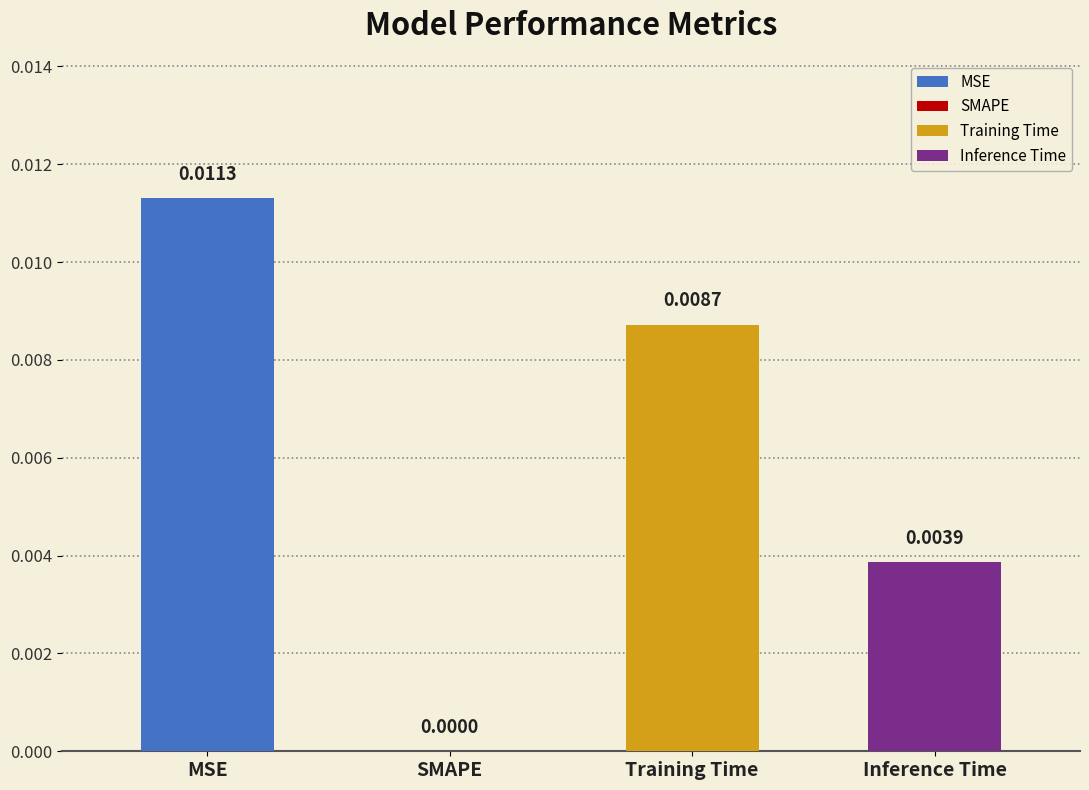

How many values are above zero?

3